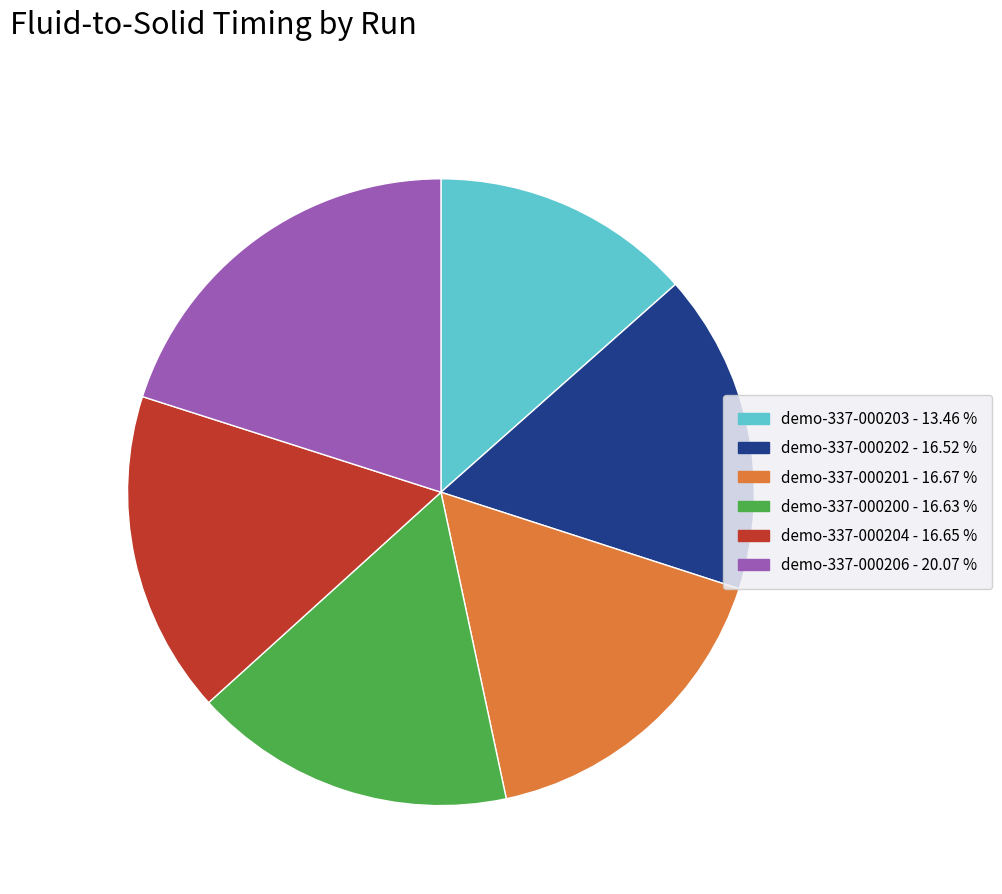

Which slice is the largest?

demo-337-000206